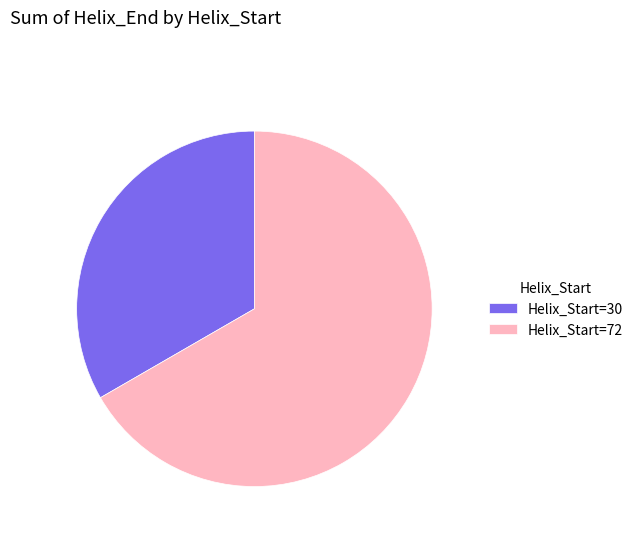

Which has a higher value, Helix_Start=30 or Helix_Start=72?

Helix_Start=72